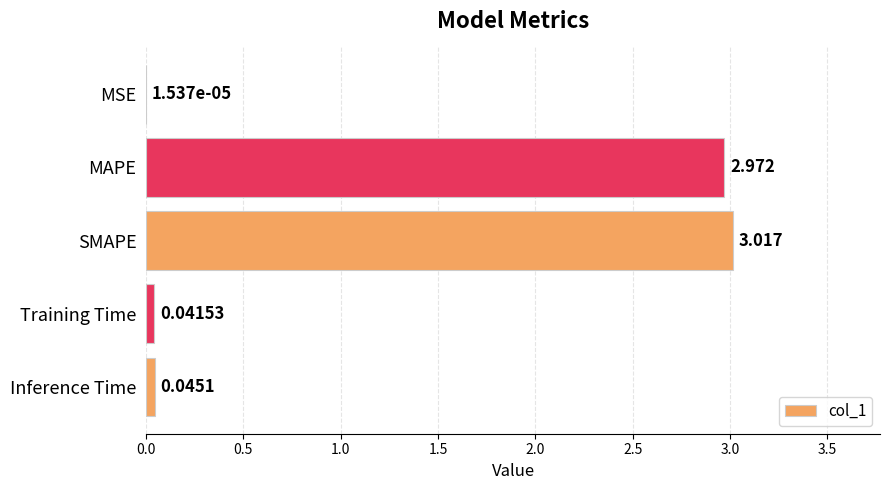

Which has a higher value, Inference Time or Training Time?

Inference Time